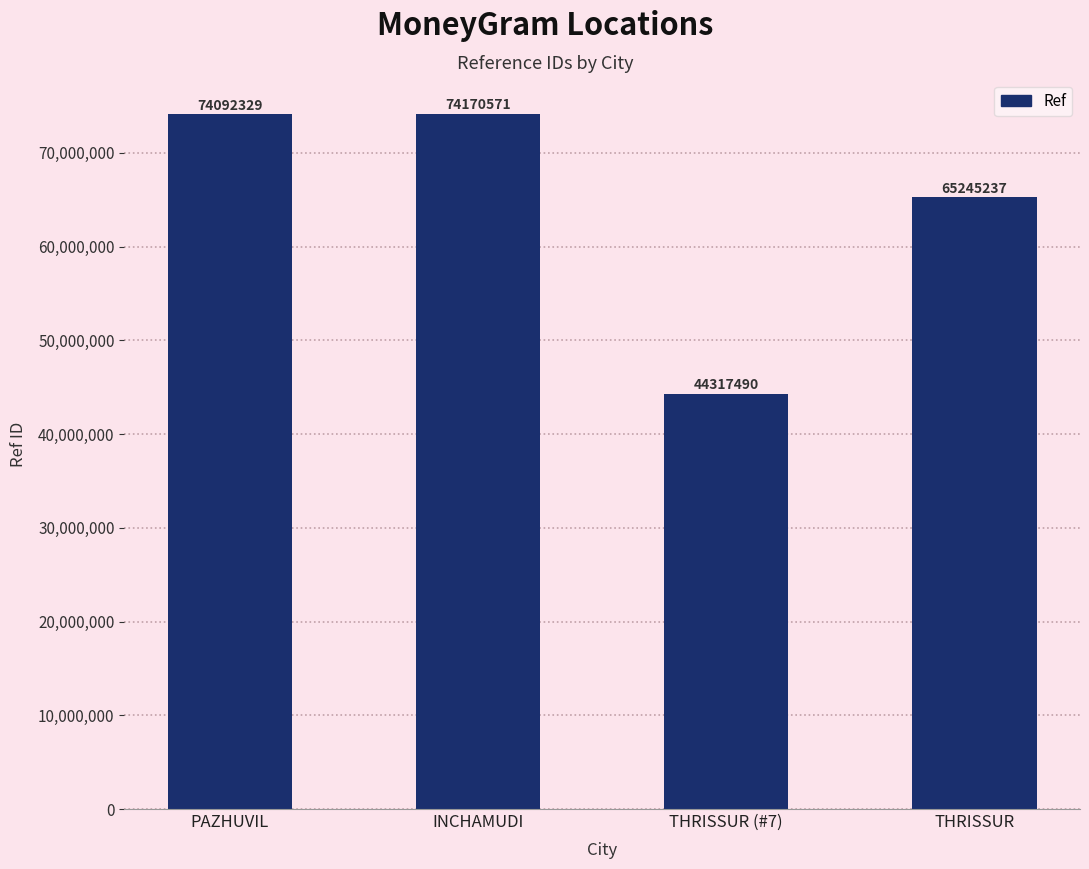

Which category has the lowest value across all series?

THRISSUR (#7)